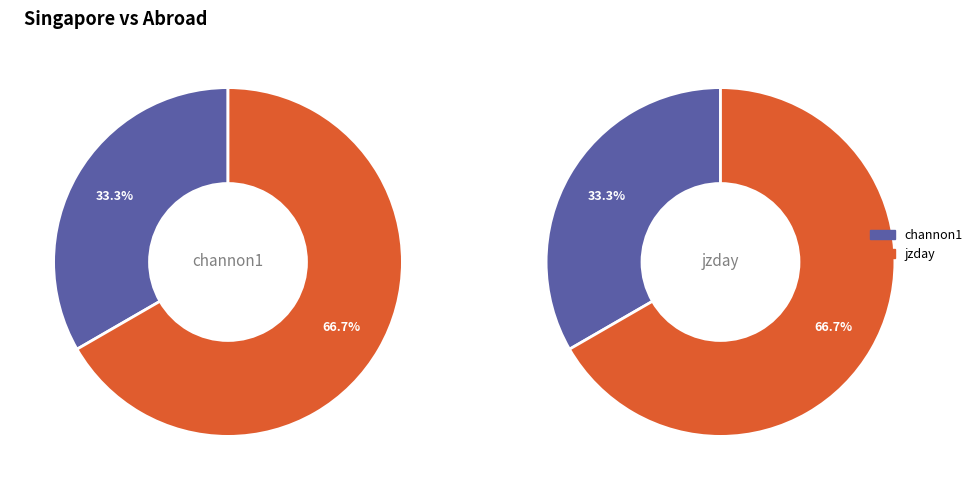

Do jzday and channon1 together represent more than half of the pie?

Yes